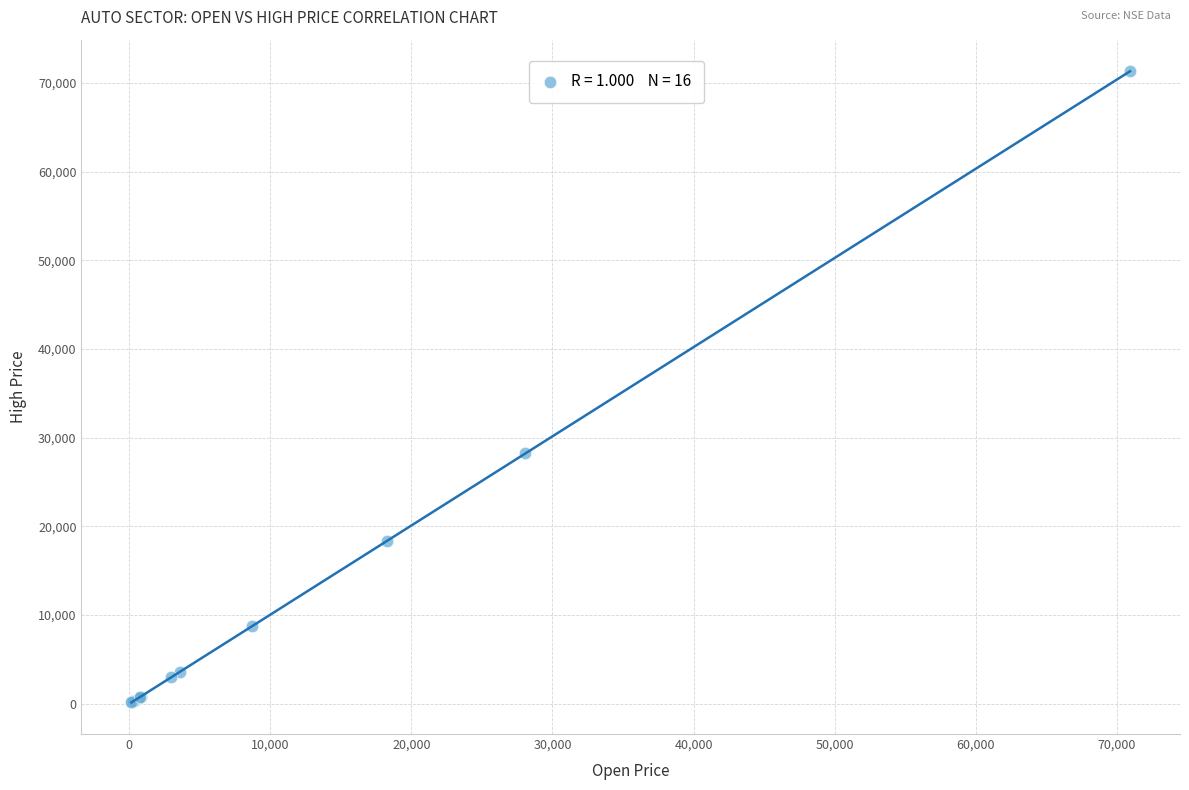

What Y value in the scatter plot is closest to 35740?

28300.0